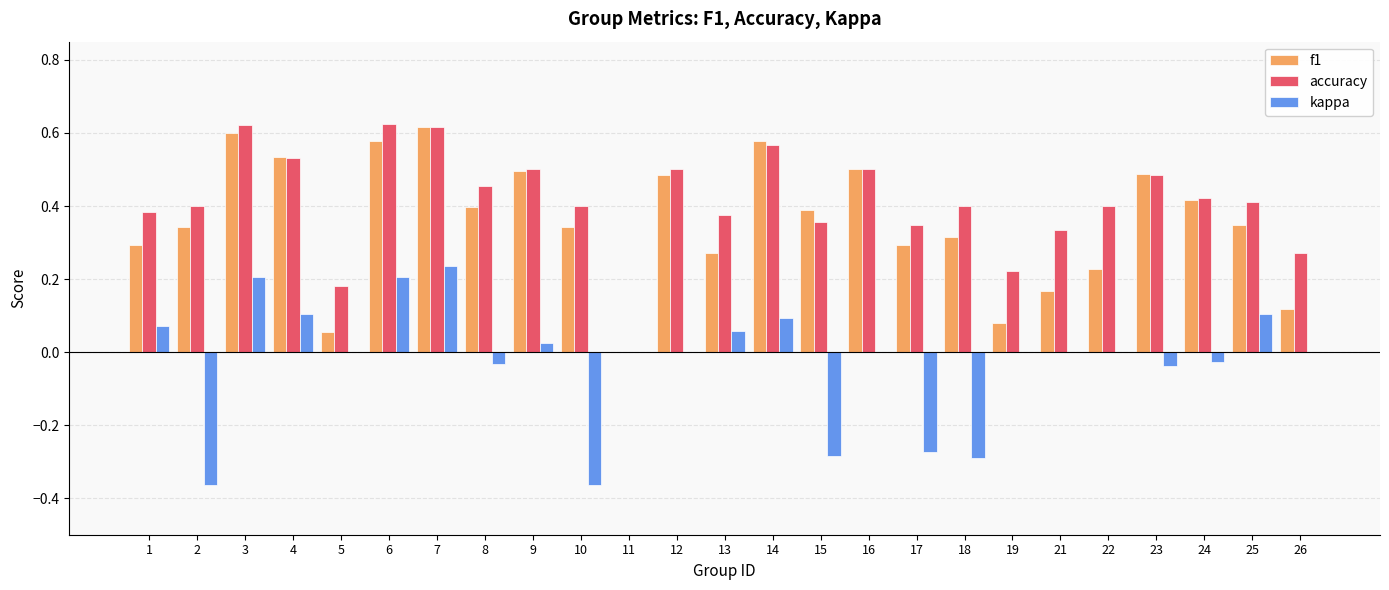

True or false: f1 has a value of 0.5 at 9.

True